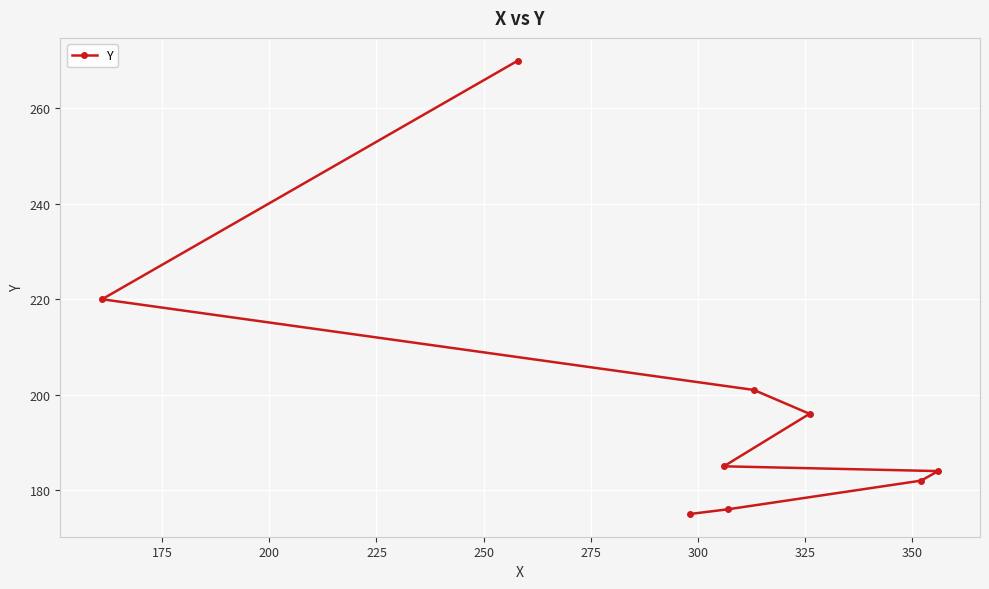

What is the greatest value displayed?

270